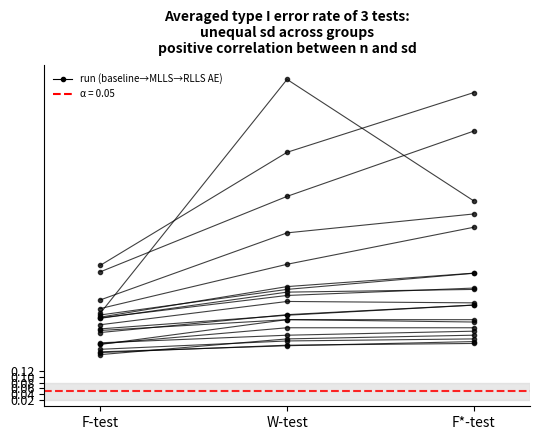

What is the label of the 3rd point from the left?

F*-test